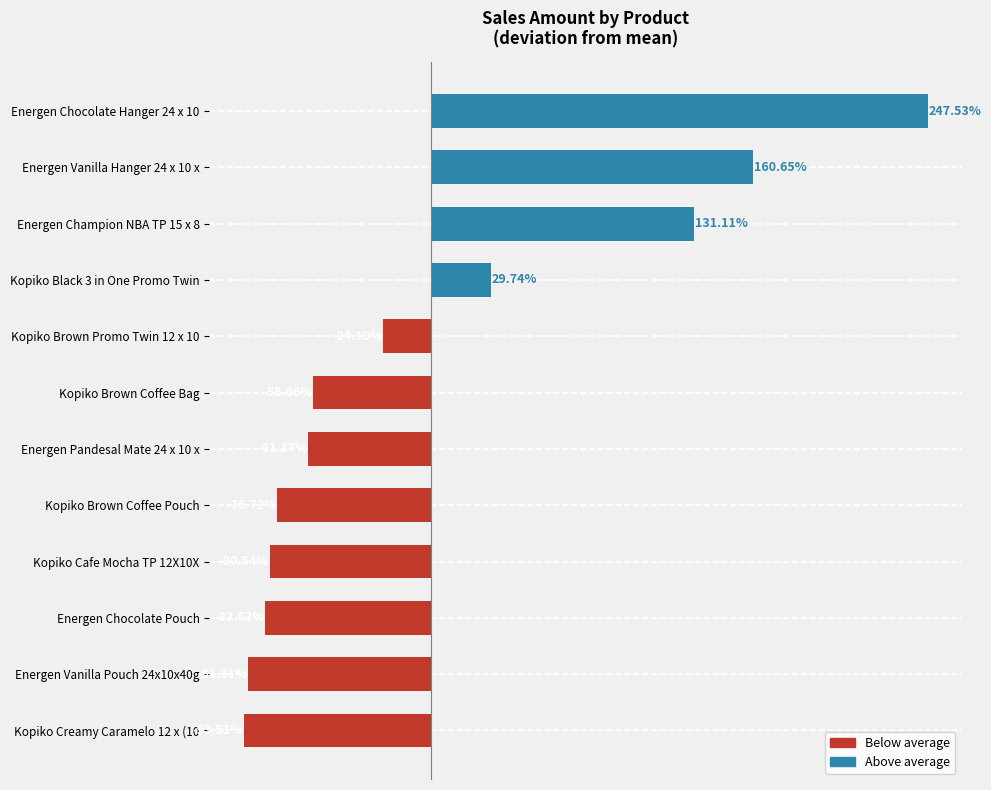

Which category has the highest value across all series?

Energen Chocolate Hanger 24 x 10